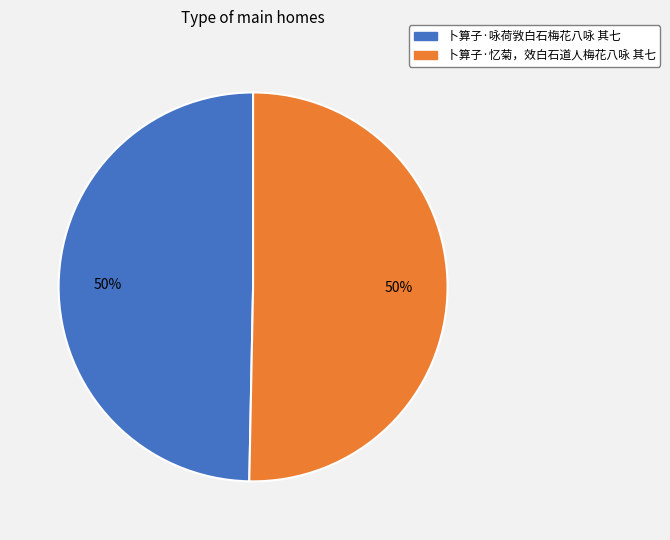

To the nearest percent, what is the combined percentage of 卜算子·咏荷敩白石梅花八咏 其七 and 卜算子·忆菊，效白石道人梅花八咏 其七?

100%